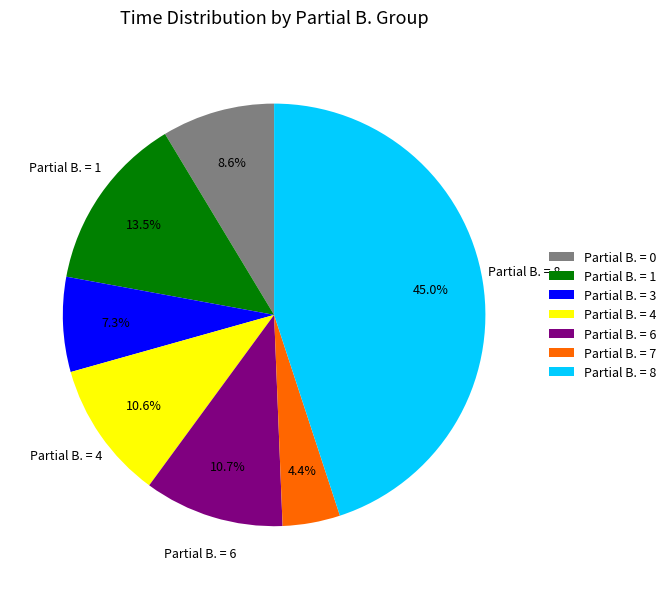

What is the smallest slice in the pie chart?

Partial B. = 7